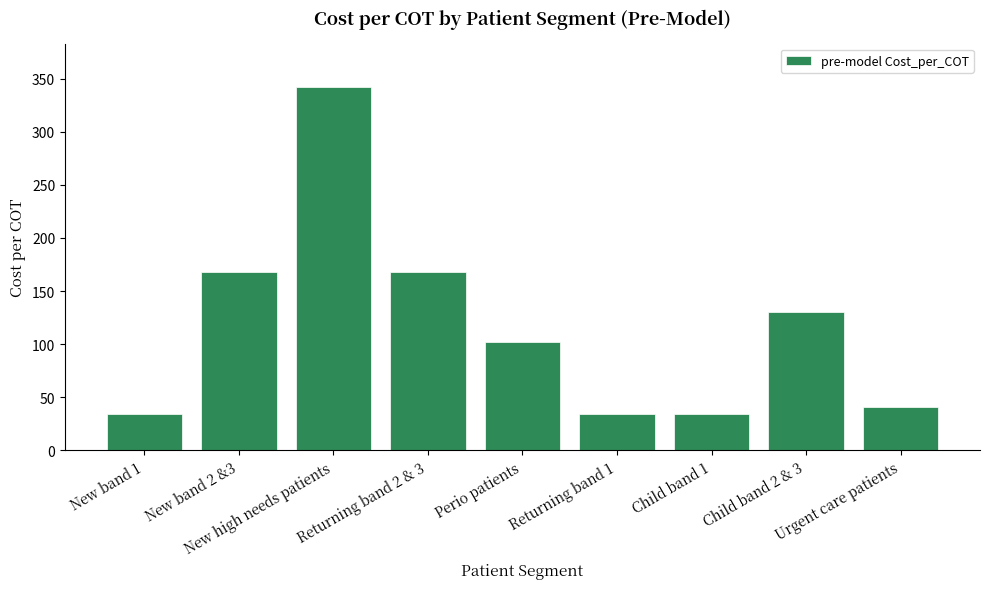

The chart shows a value of 40.8 at Urgent care patients. True or false?

True